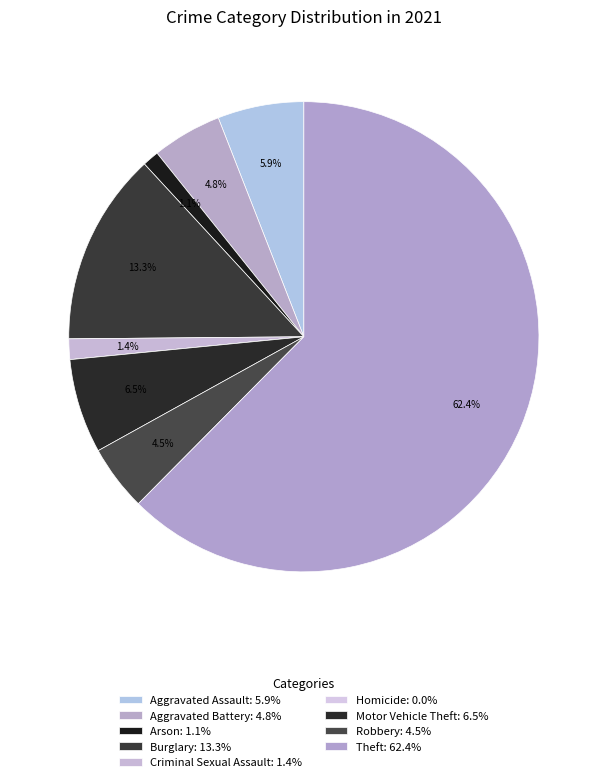

Is there any slice that represents more than half of the pie?

Yes